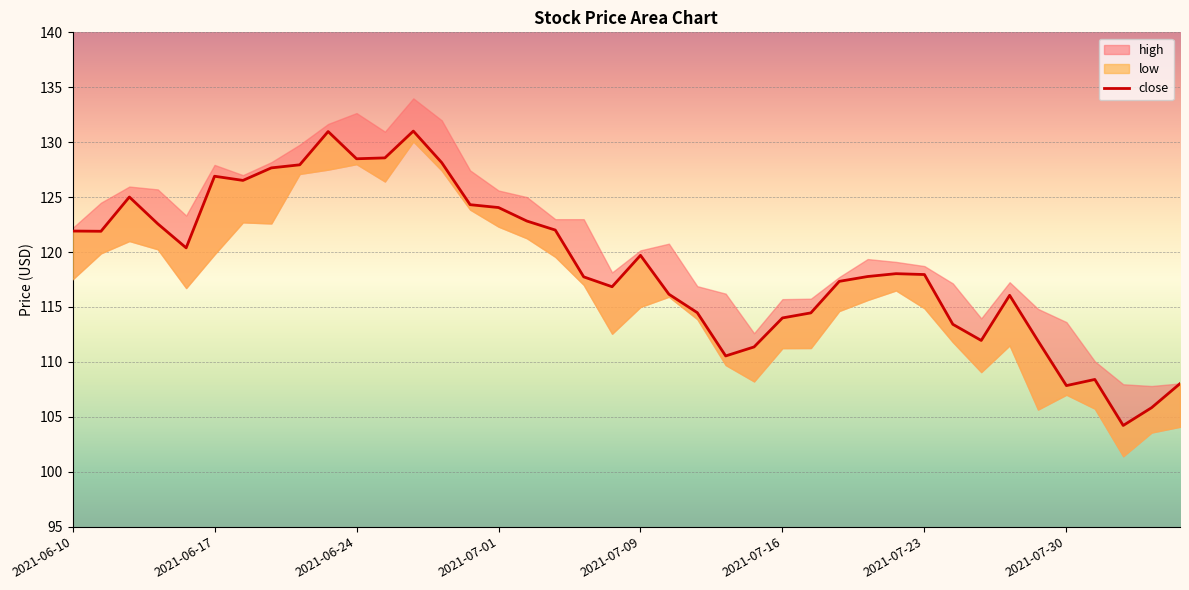

What value does the data have at 28?

117.8